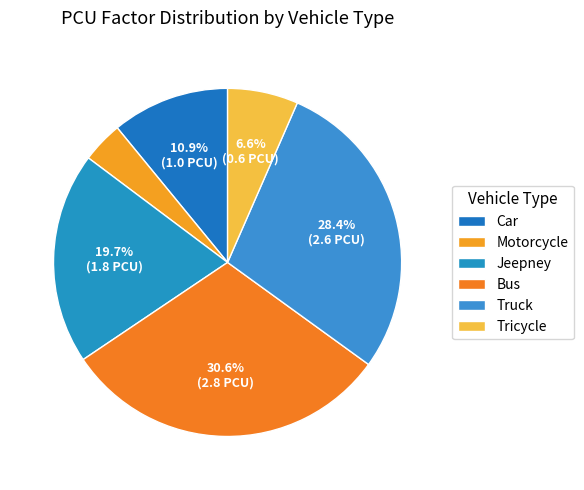

Does any single category account for the majority?

No